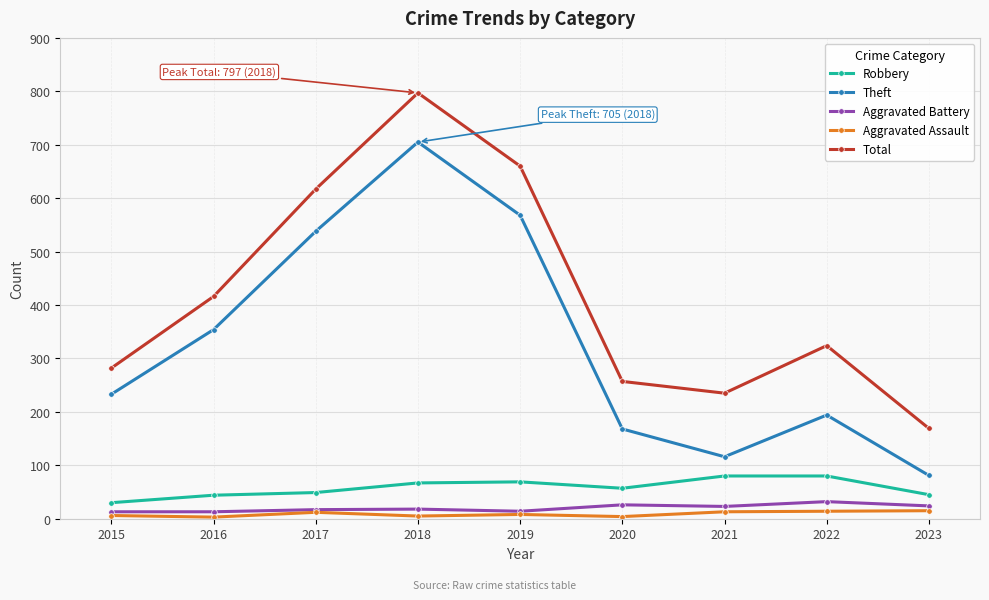

True or false: Total has a value of 257 at 2020.

True